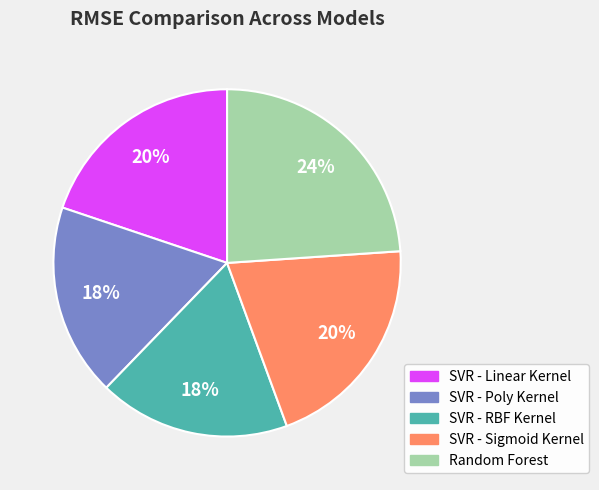

What percentage is the Random Forest slice, to the nearest percent?

24%